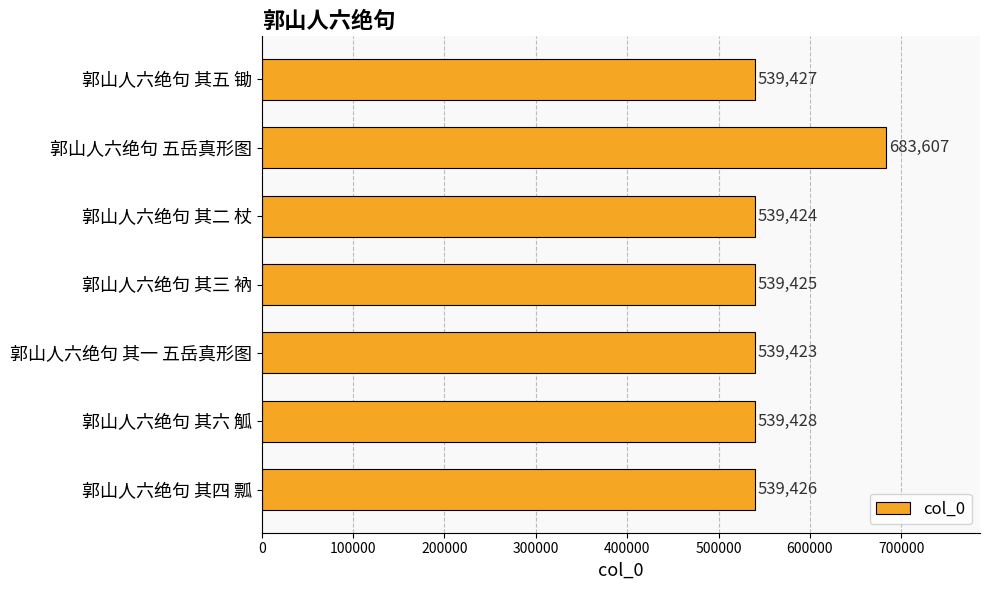

What is the sum of all values?

3920160